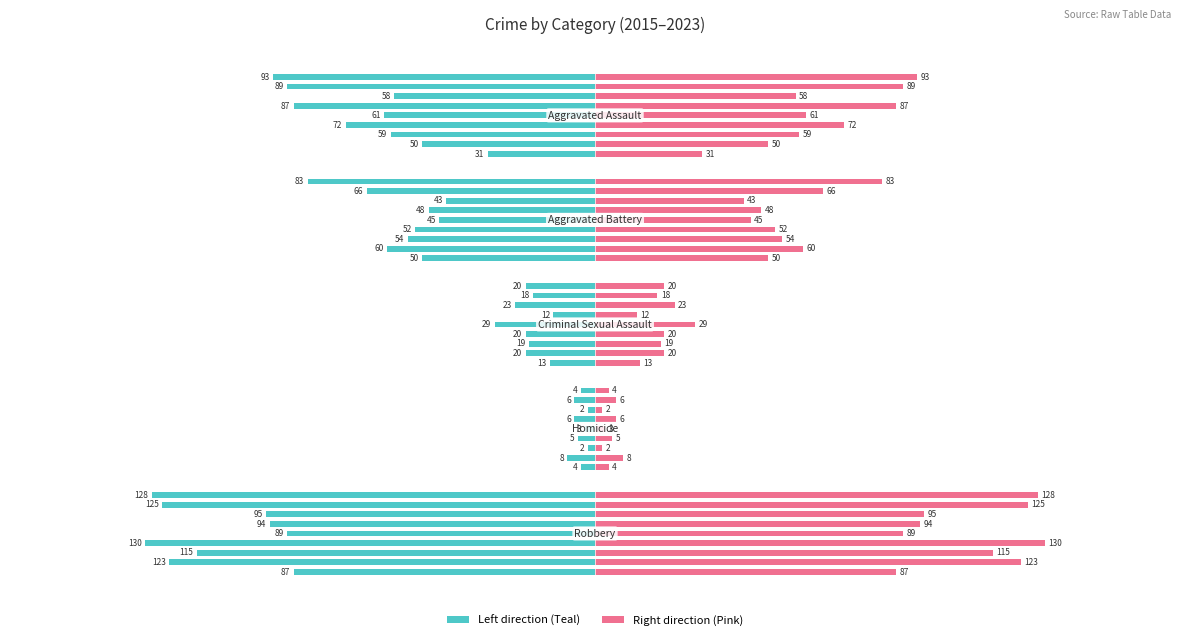

Reading right to left, list all the values displayed in this chart.

Teal / Left: 8=-128	7=-125	6=-95	5=-94	4=-89	3=-130	2=-115	1=-123	0=-87
Aggravated Assault: 8=93	7=89	6=58	5=87	4=61	3=72	2=59	1=50	0=31
Aggravated Battery: 8=83	7=66	6=43	5=48	4=45	3=52	2=54	1=60	0=50
Criminal Sexual Assault: 8=20	7=18	6=23	5=12	4=29	3=20	2=19	1=20	0=13
Homicide: 8=4	7=6	6=2	5=6	4=3	3=5	2=2	1=8	0=4
Robbery: 8=128	7=125	6=95	5=94	4=89	3=130	2=115	1=123	0=87